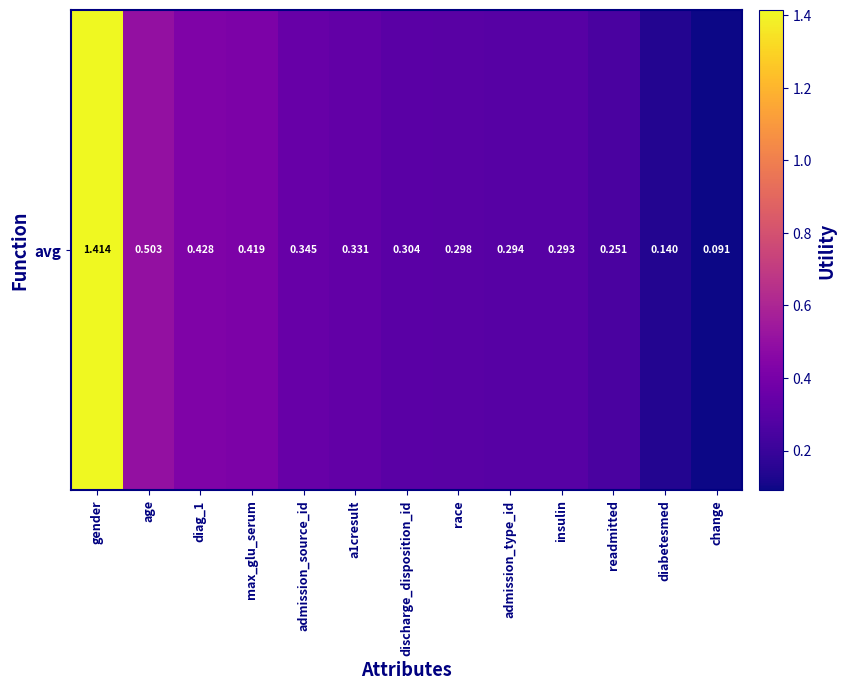

The chart shows a value of 0.5 at discharge_disposition_id. True or false?

False